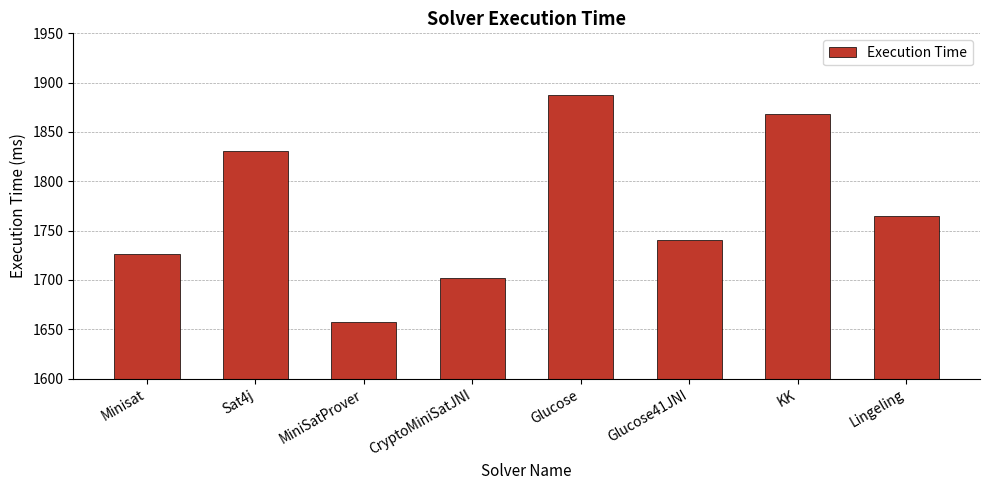

What is the difference between the maximum and minimum values?

231